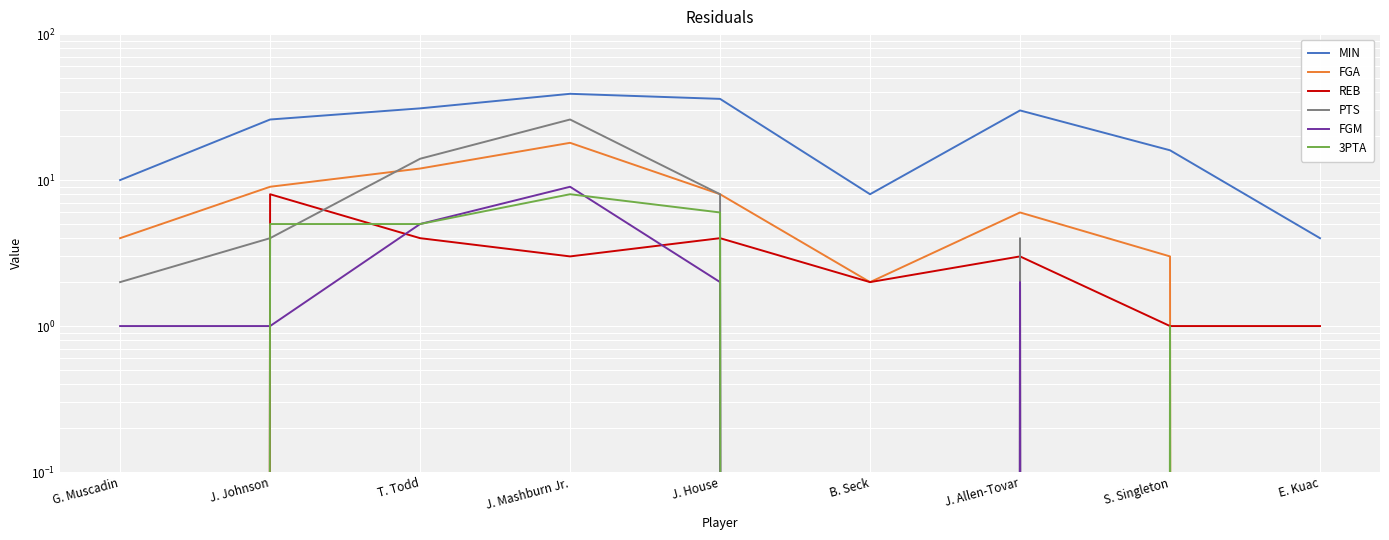

Reading left to right, what are all the values shown in this chart?

MIN: 10	26	31	39	36	8	30	16	4
FGA: 4	9	12	18	8	2	6	3	0
REB: 0	8	4	3	4	2	3	1	1
PTS: 2	4	14	26	8	0	4	0	0
FGM: 1	1	5	9	2	0	2	0	0
3PTA: 0	5	5	8	6	0	0	1	0